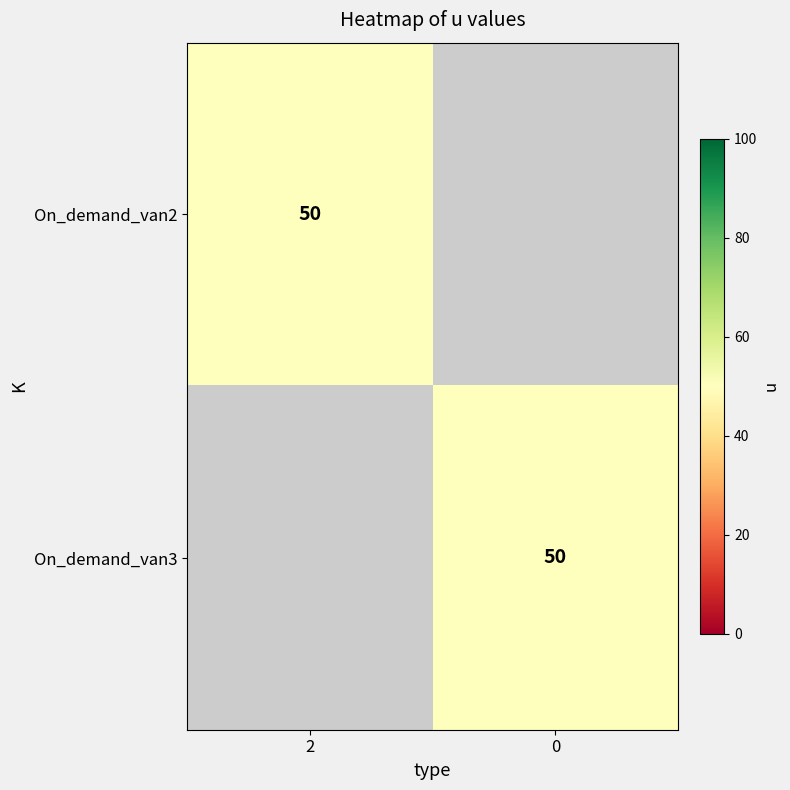

Count the number of data series in this chart.

2